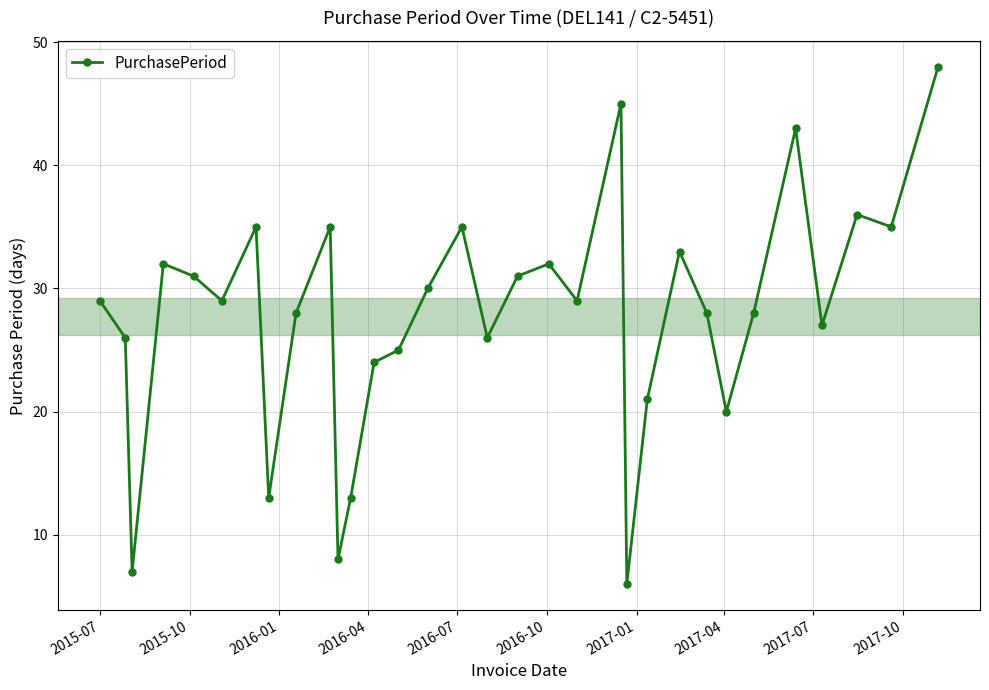

How many points are higher than both their immediate neighbors (excluding endpoints)?

9